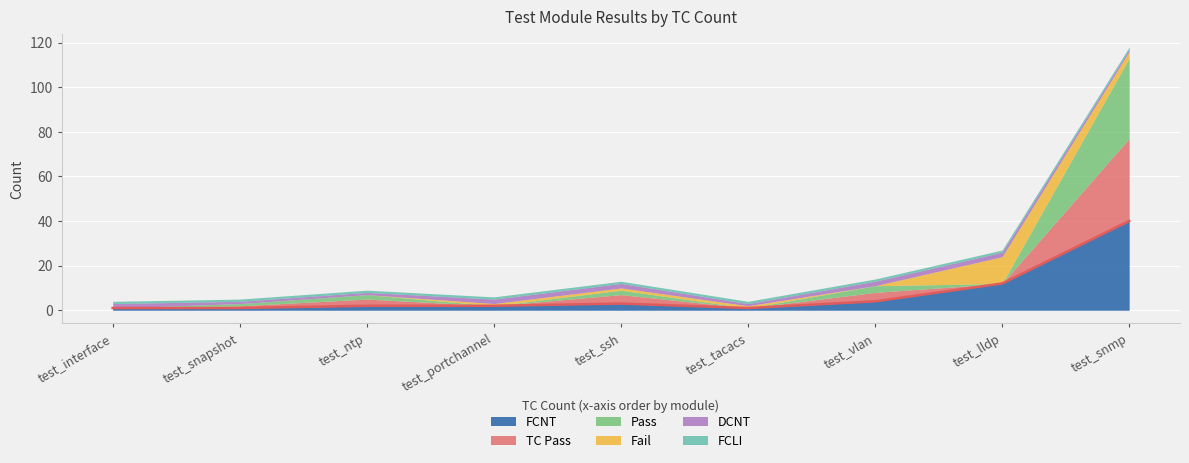

True or false: TC Pass and FCLI cross at least once.

True